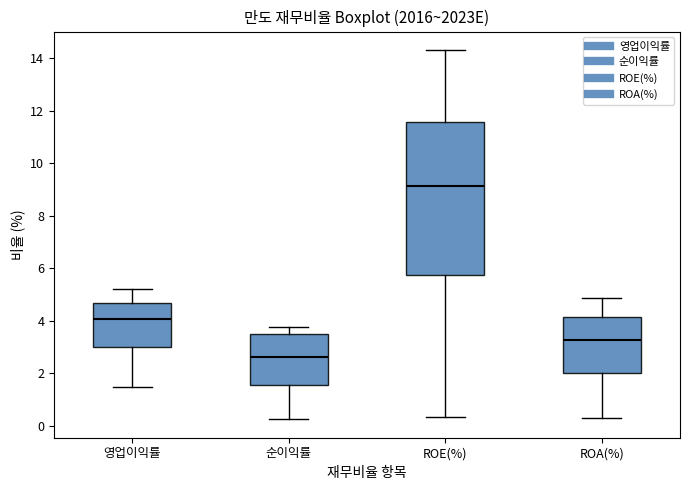

Reading left to right, read every box against the y-axis: the position of its median line, the range the box covers, and the ends of its whiskers. The values are not printed on the chart, so give them approximately, as read against the axis.

영업이익률: median 4.0, box 3.0 to 4.6, whiskers 1.4 to 5.2
순이익률: median 2.6, box 1.6 to 3.4, whiskers 0.2 to 3.8
ROE(%): median 9.2, box 5.8 to 11.6, whiskers 0.4 to 14.4
ROA(%): median 3.2, box 2.0 to 4.2, whiskers 0.2 to 4.8